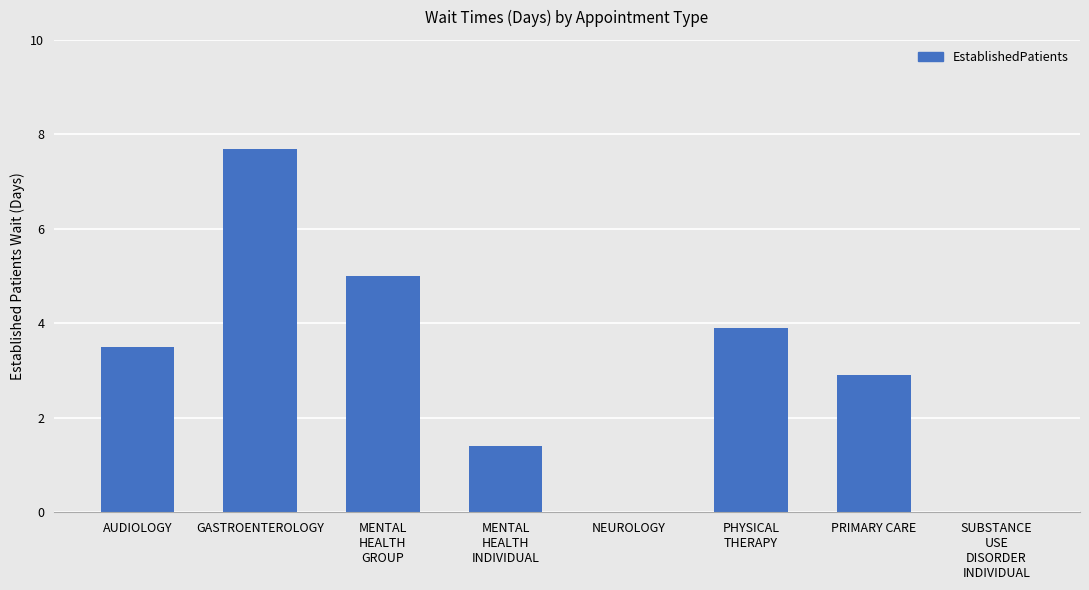

Approximately how many times larger is the value at PRIMARY CARE compared to AUDIOLOGY?

0.8